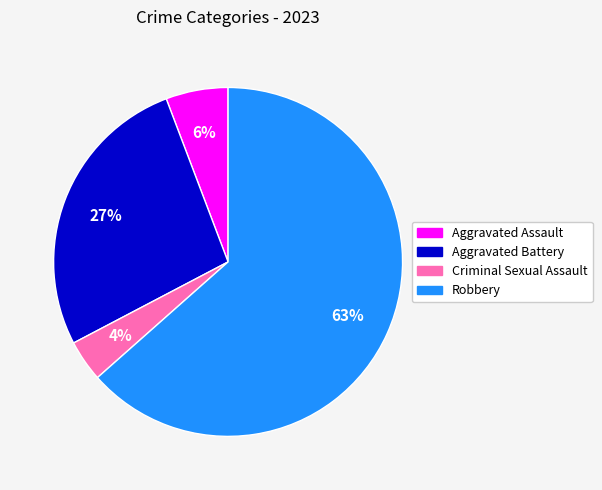

Between Aggravated Assault and Aggravated Battery, which is larger?

Aggravated Battery